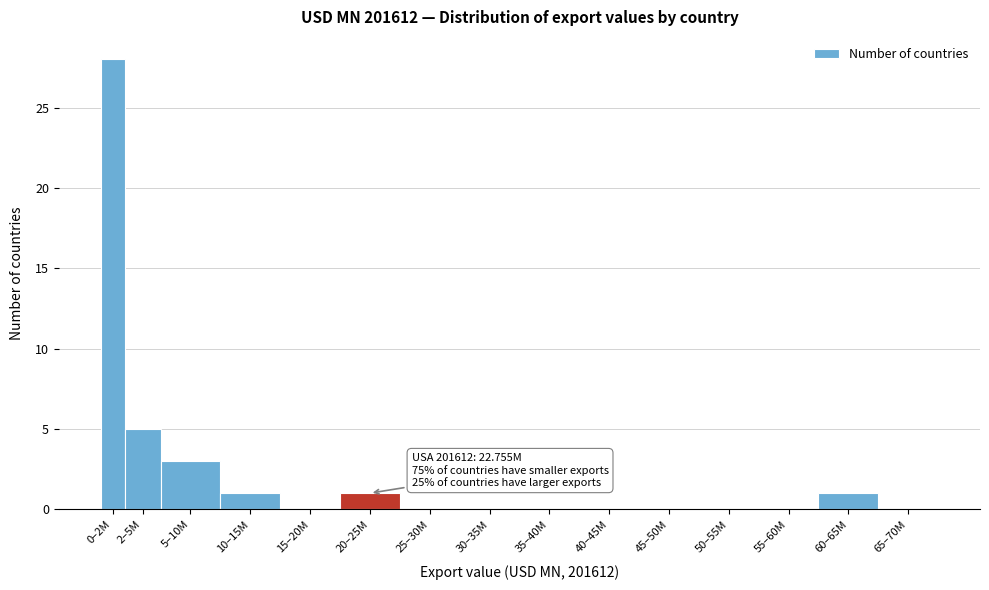

Reading right to left, what are all the values shown in this chart?

65–70M=0	60–65M=1	55–60M=0	50–55M=0	45–50M=0	40–45M=0	35–40M=0	30–35M=0	25–30M=0	20–25M=1	15–20M=0	10–15M=1	5–10M=3	2–5M=5	0–2M=28